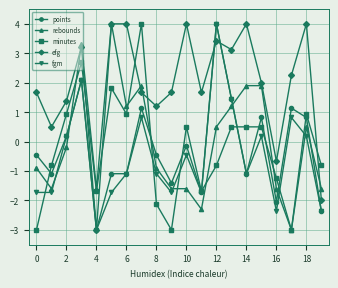

Which series has the largest total across all categories?

efg